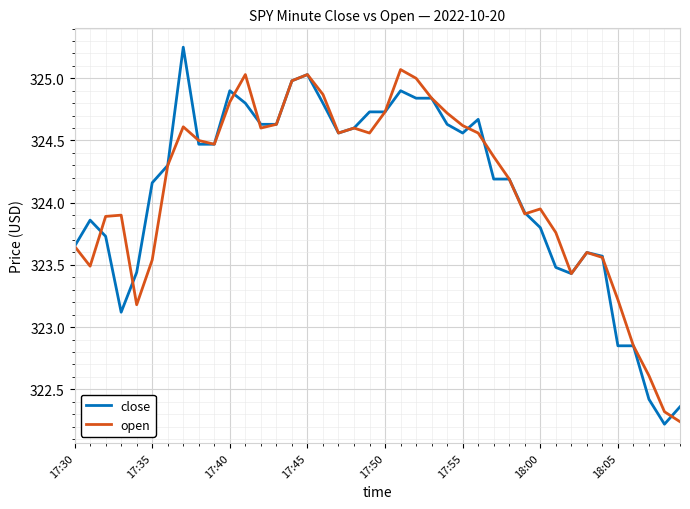

Rank the series by their maximum value, from lowest to highest.

open, close